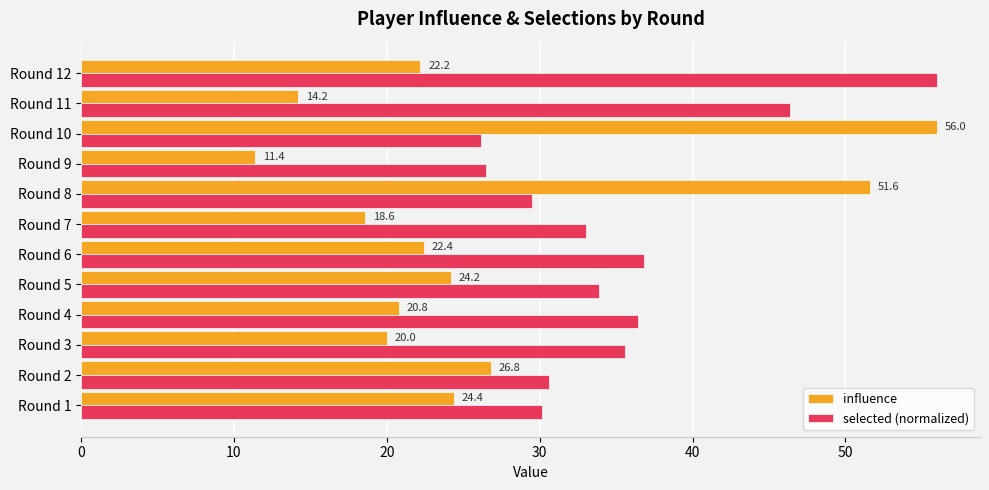

Rank the series by their average value, from lowest to highest.

influence, selected (normalized)